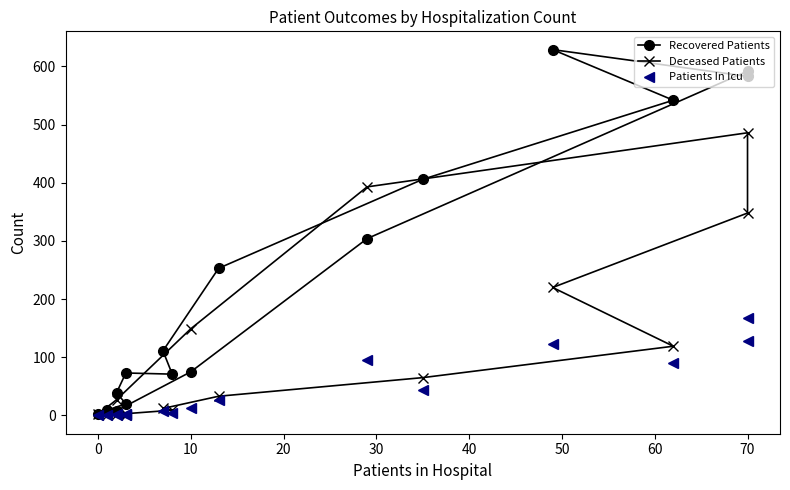

Reading left to right, list all the values displayed in this chart.

Recovered Patients: 9	20	39	73	71	111	253	406	542	629	583	592	304	75	8	2
Deceased Patients: 1	0	2	3	9	12	33	65	119	220	348	486	393	149	27	2
Patients In Icu: 1	0	1	2	4	8	26	43	91	122	128	167	95	12	2	0